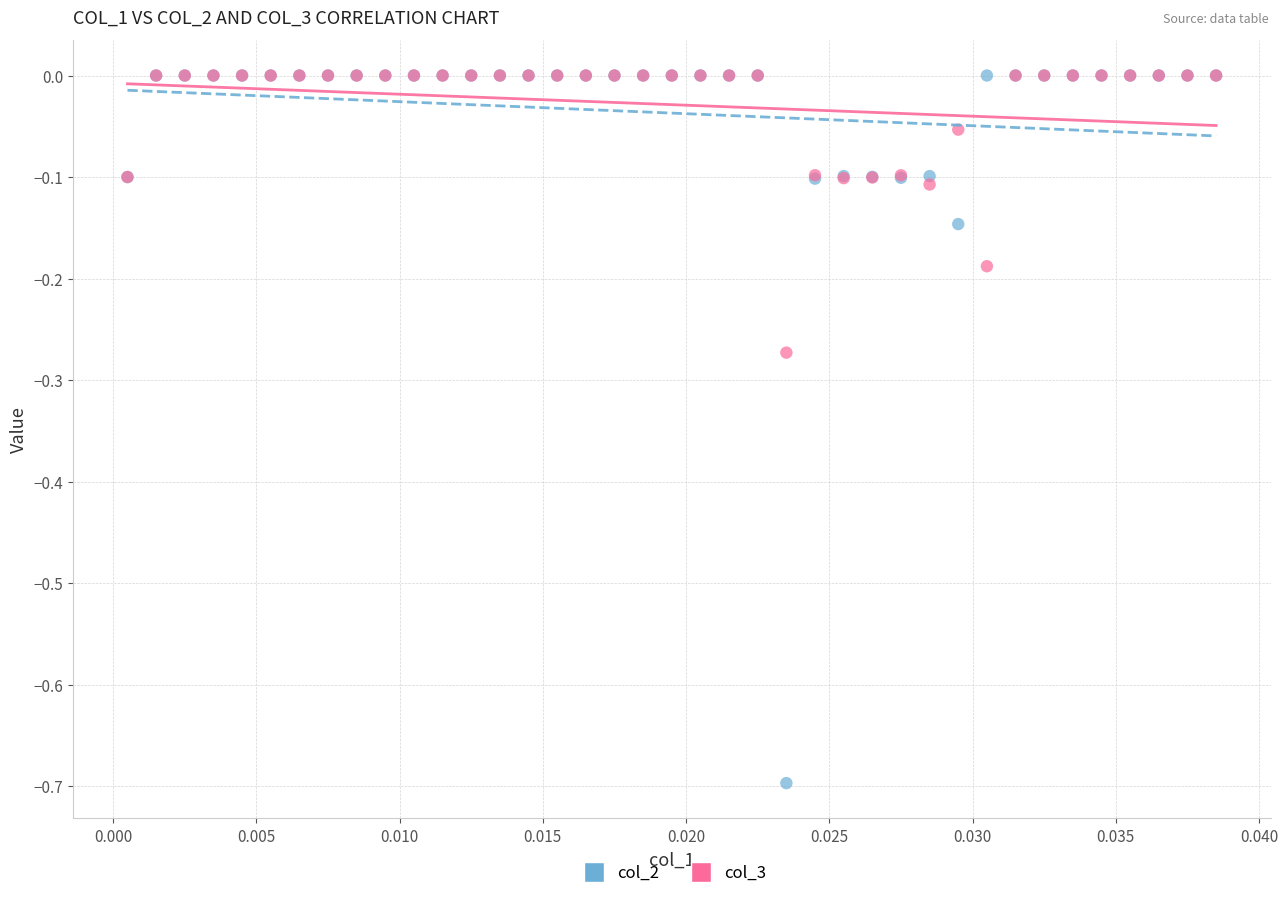

Which series has the widest spread of Y values?

col_2